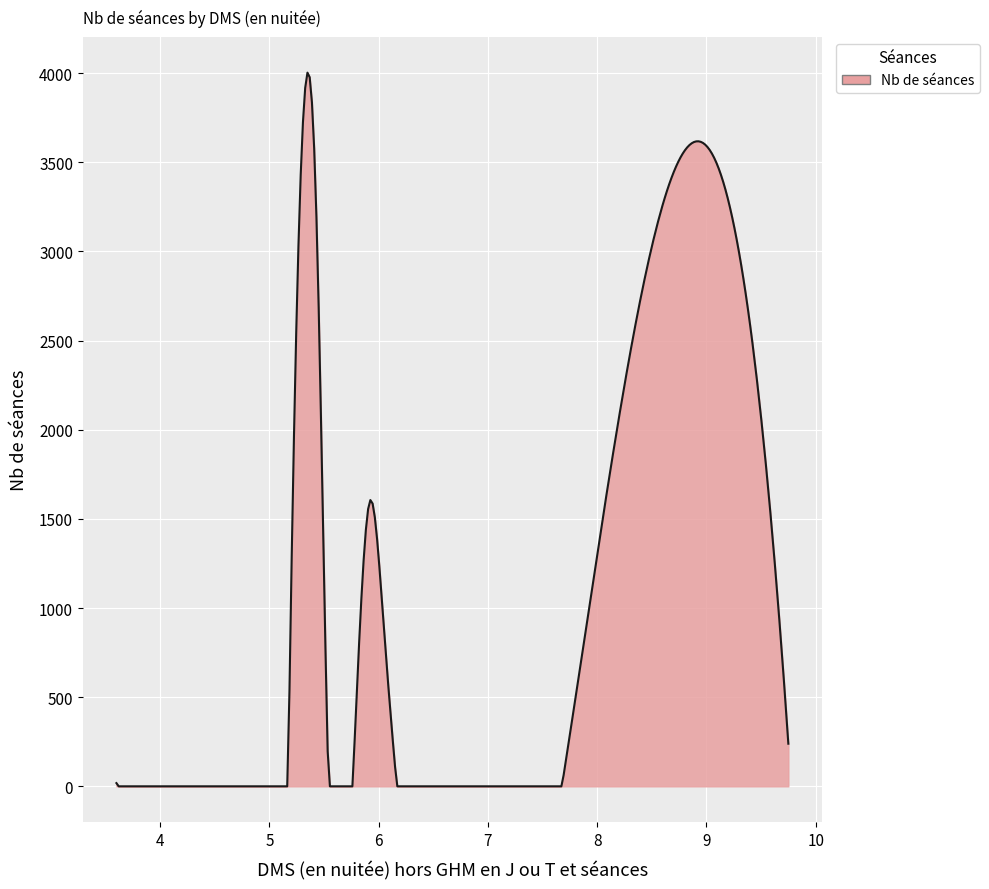

What is the maximum value shown in the chart?

4002.6